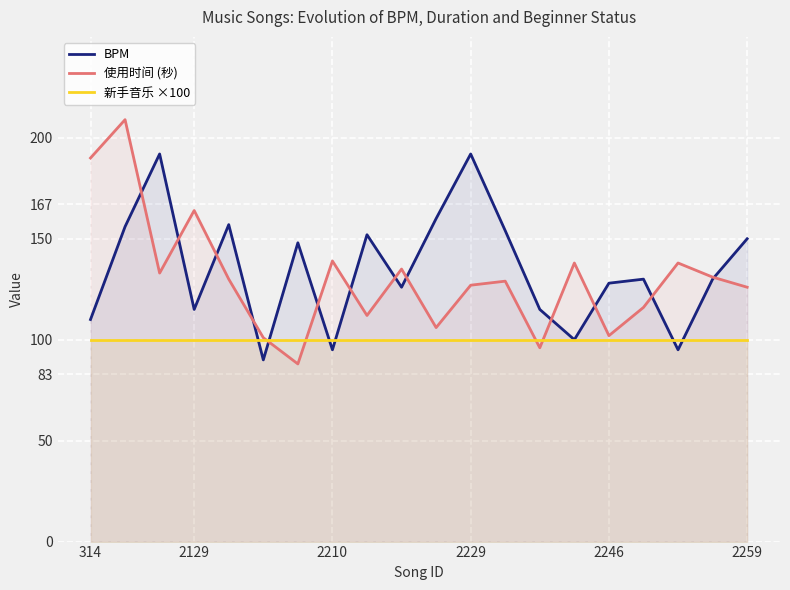

Which series has the largest range (max minus min)?

使用时间 (秒)